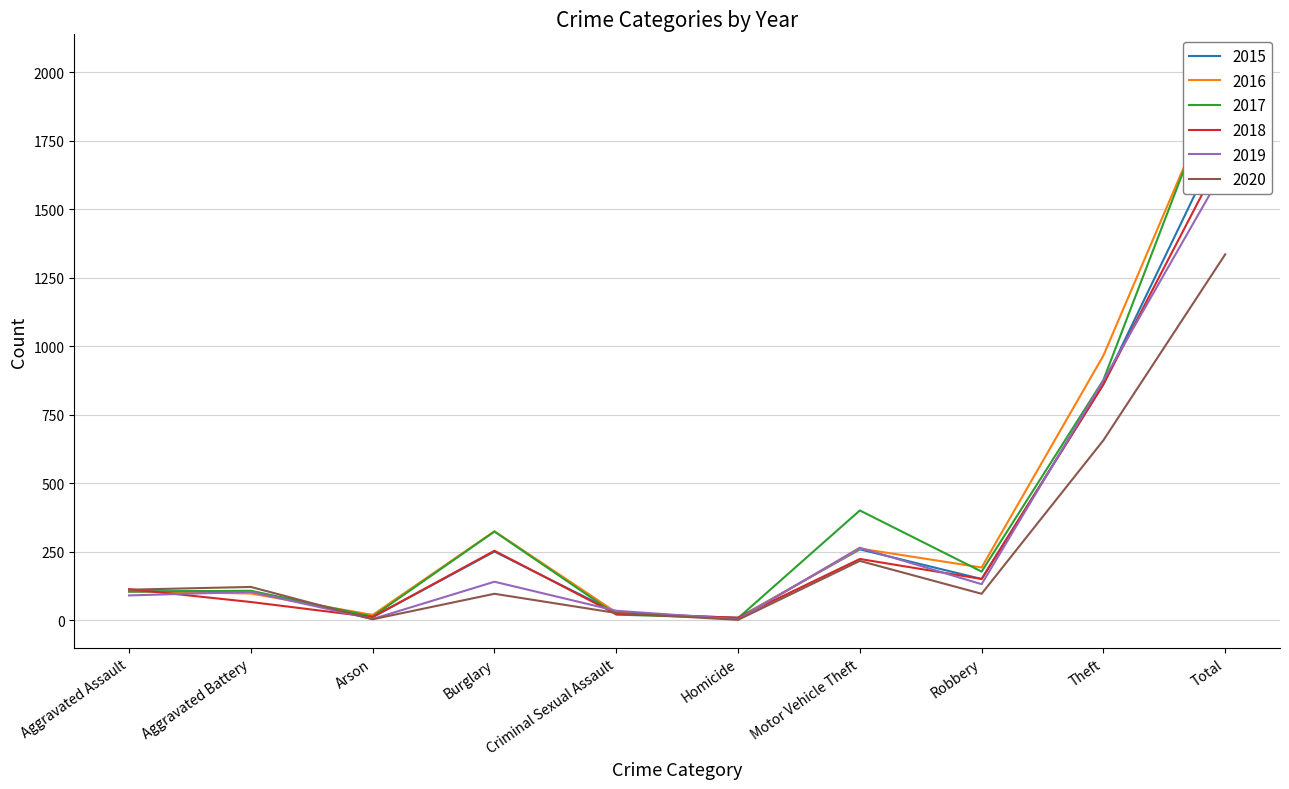

Where is the first local maximum for 2015?

Burglary